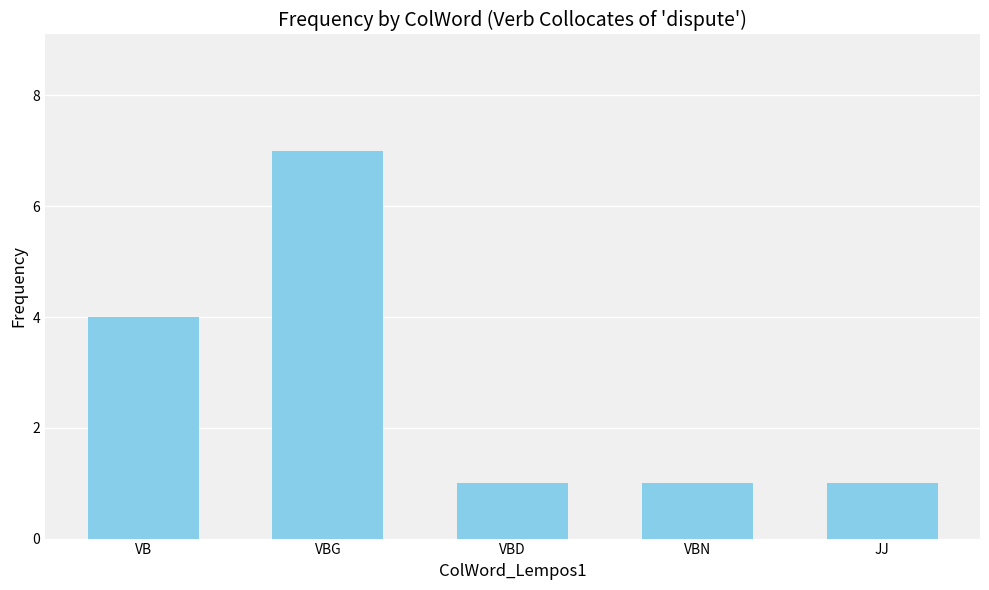

What is the minimum value shown in the chart?

1